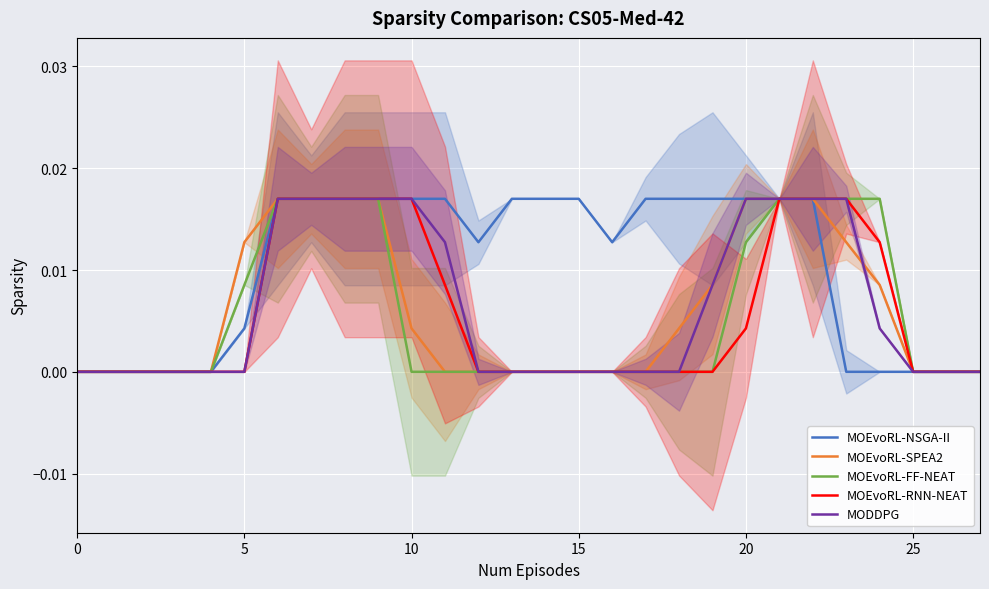

At 18, list the series in order from largest to smallest.

MOEvoRL-NSGA-II, MOEvoRL-SPEA2, MOEvoRL-FF-NEAT, MOEvoRL-RNN-NEAT, MODDPG